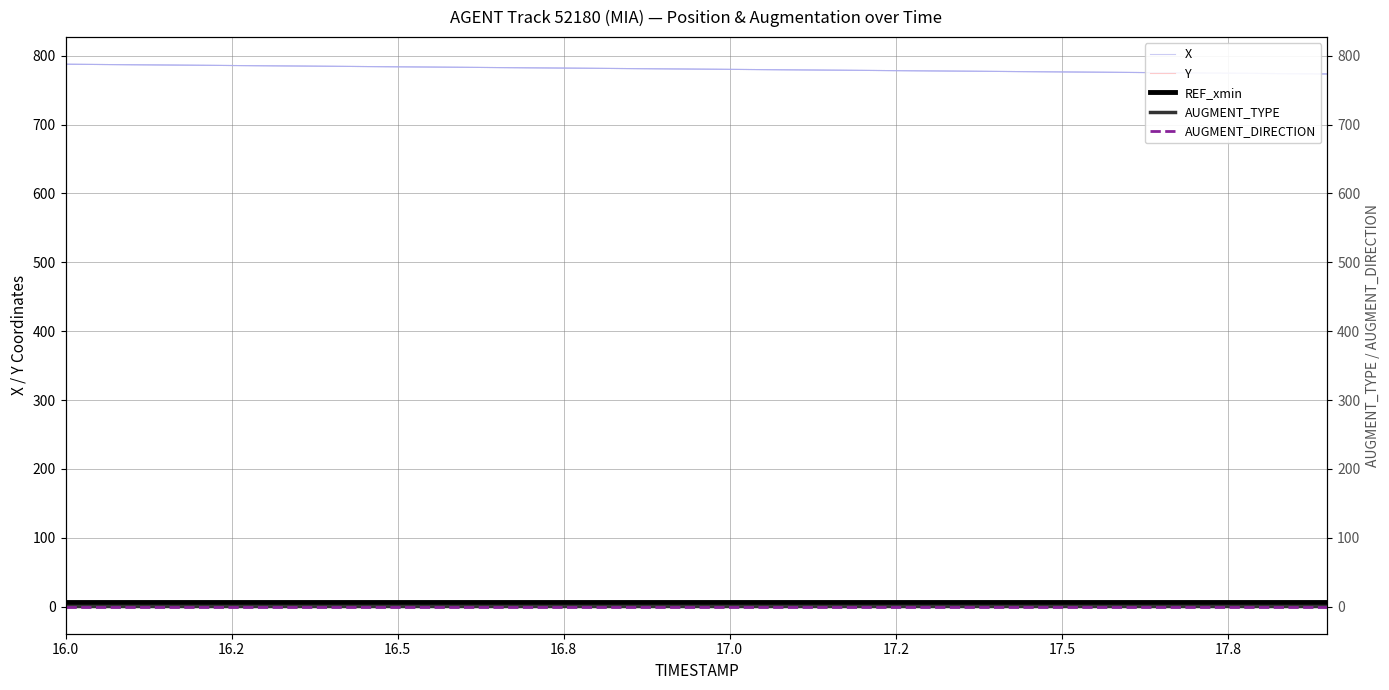

What is the label of the 18th point from the right?

16.5